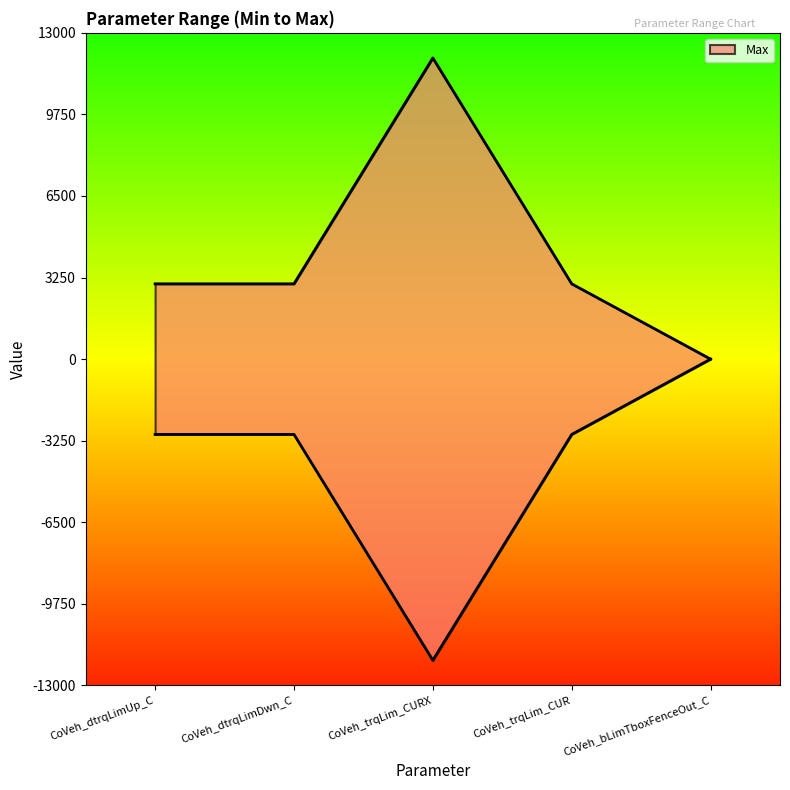

What is the sum of the values at CoVeh_trqLim_CUR and CoVeh_bLimTboxFenceOut_C?

3001